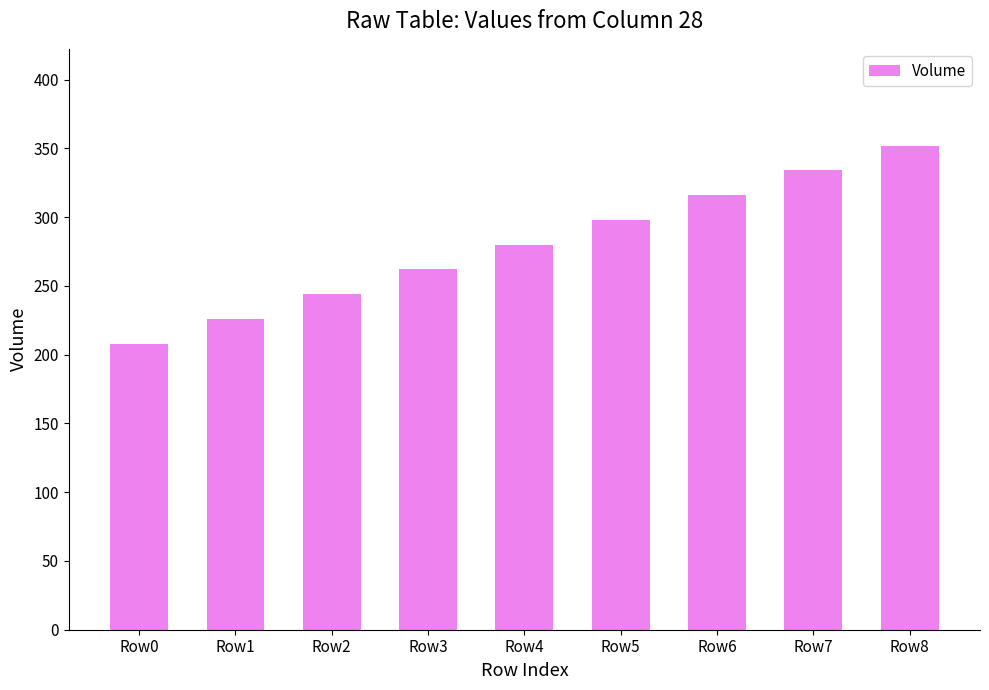

What is the difference between the maximum and second lowest values?

126